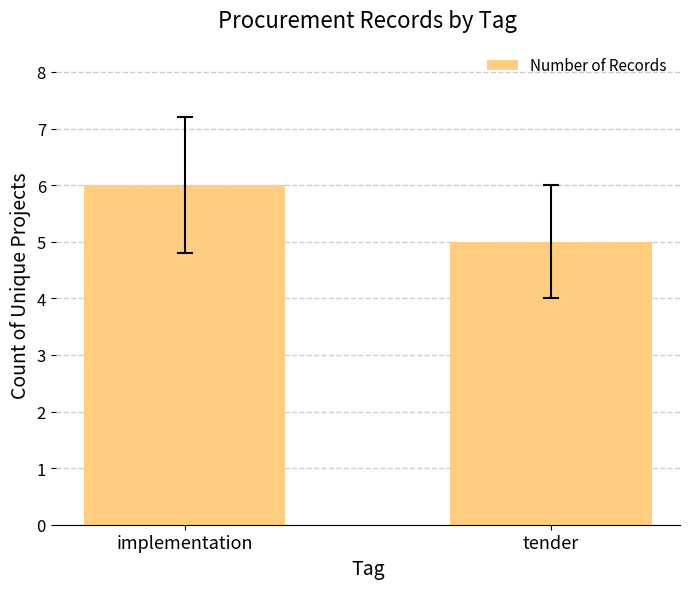

List the labels in order of value, largest first.

implementation, tender